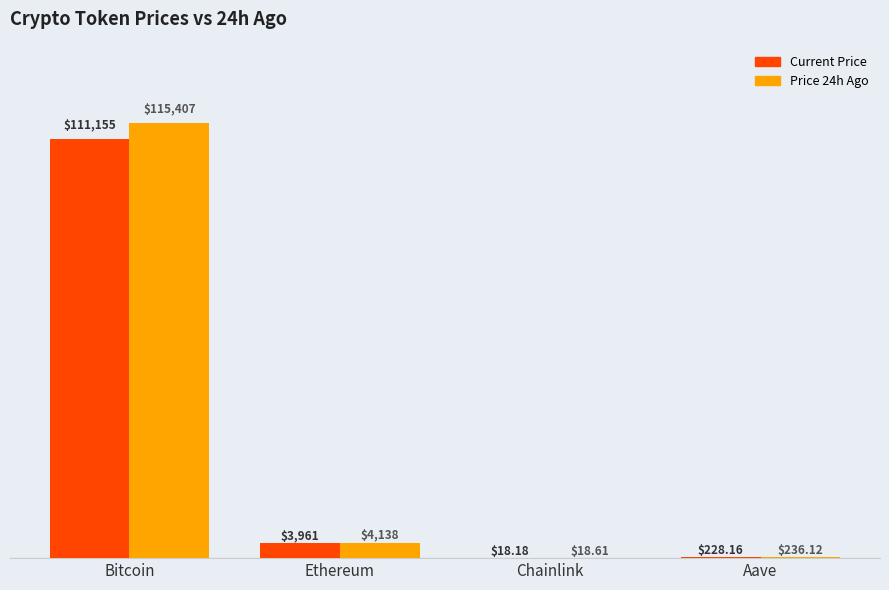

What is the greatest value displayed?

115407.0